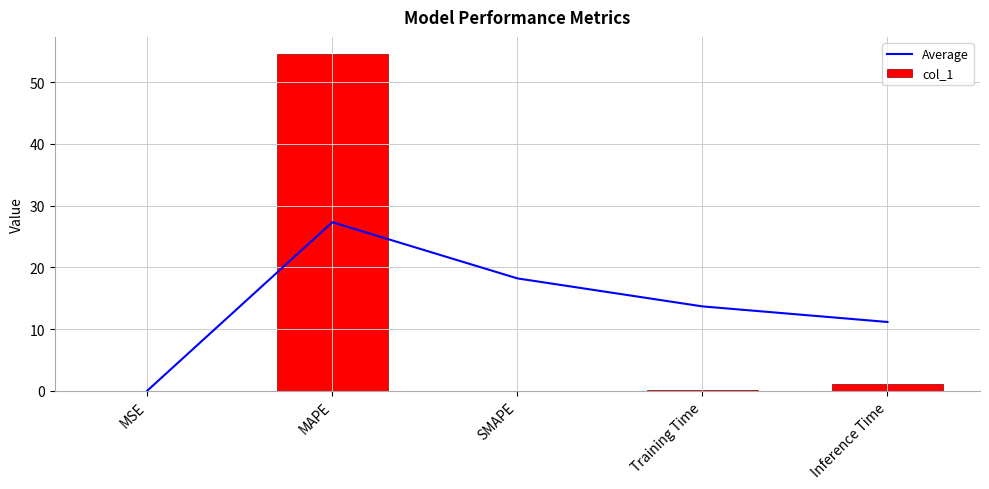

How many groups of bars are there?

5